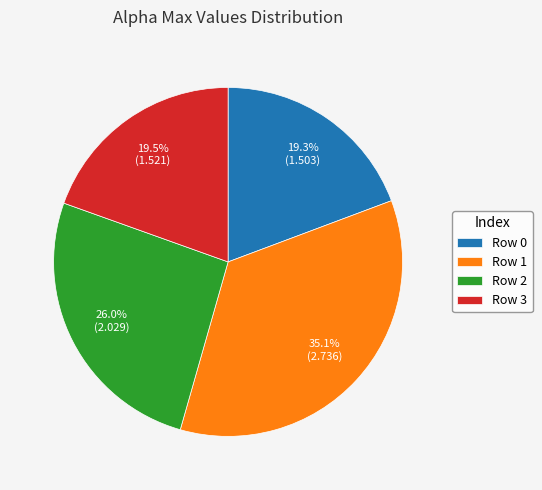

Which slice is the largest?

Row 1